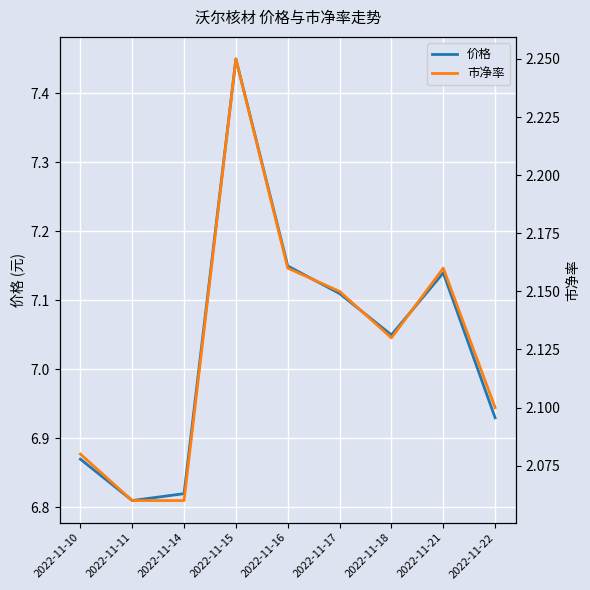

In 市净率, how many points are lower than both neighbors (excluding endpoints)?

1